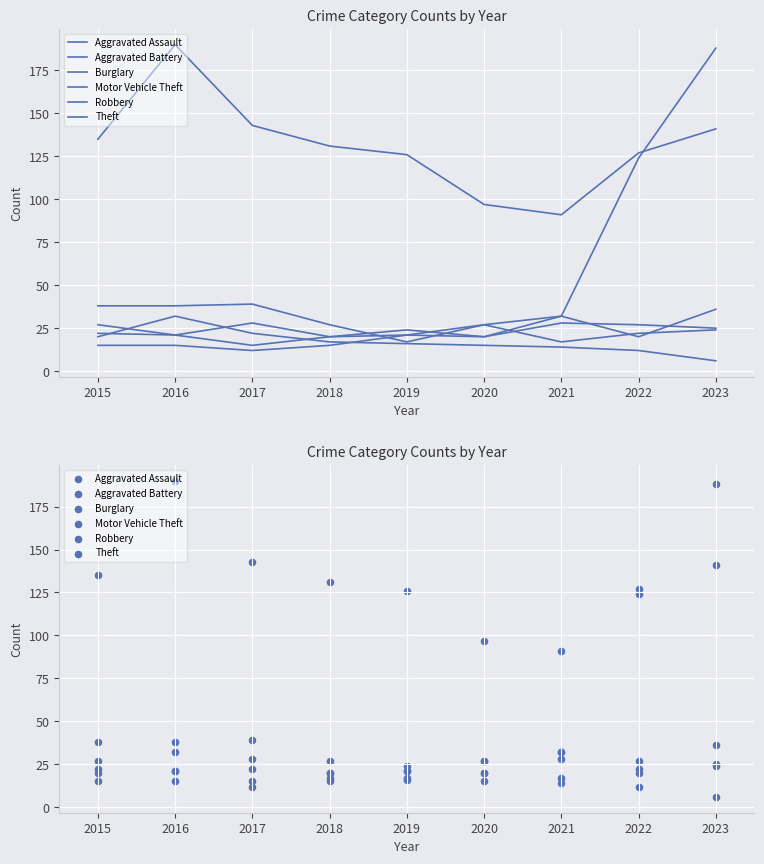

What are all the series names shown in the legend?

Aggravated Assault, Aggravated Battery, Burglary, Motor Vehicle Theft, Robbery, Theft